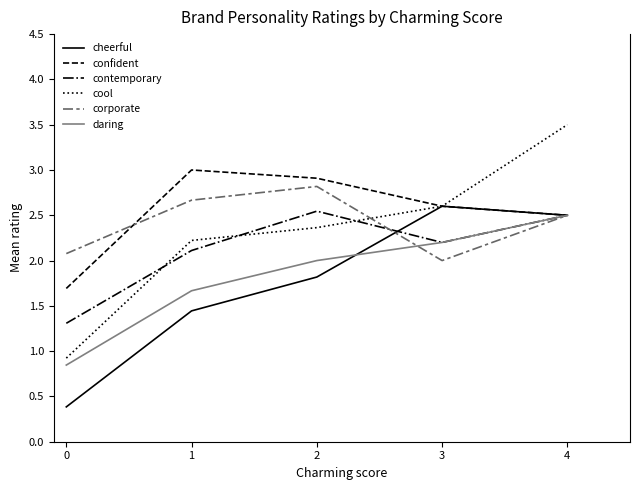

What is the average value of the cheerful series?

1.7